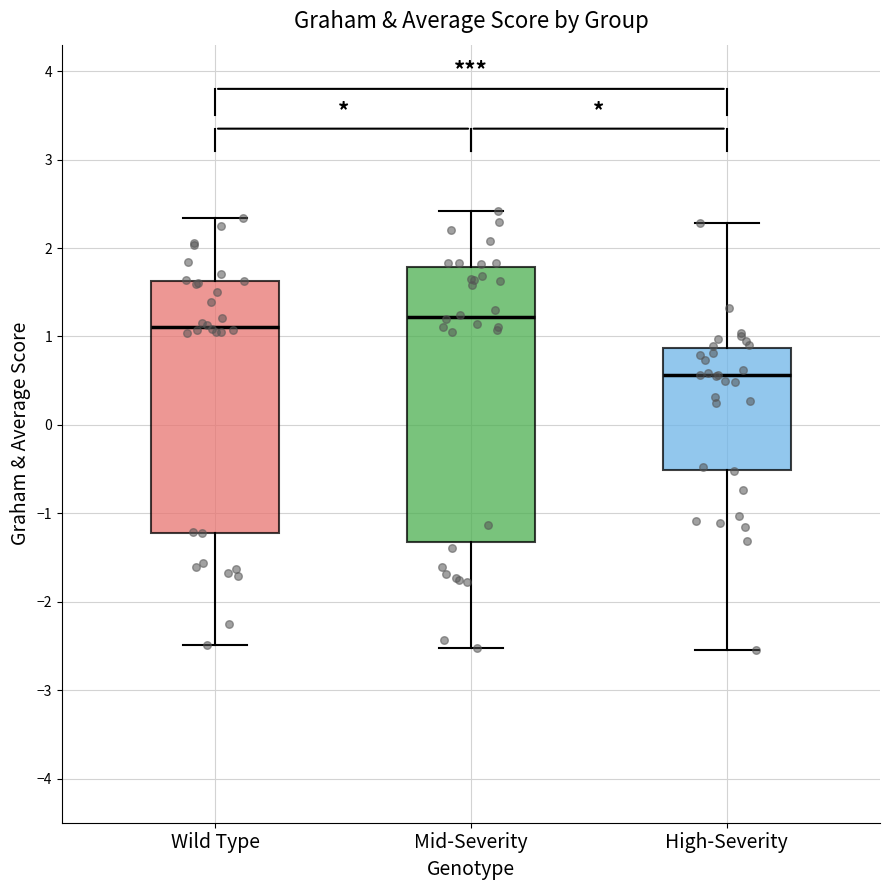

Where is the lower edge of the box for High-Severity on the y-axis? The values are not printed on the chart, so give them approximately, as read against the axis.

-0.5